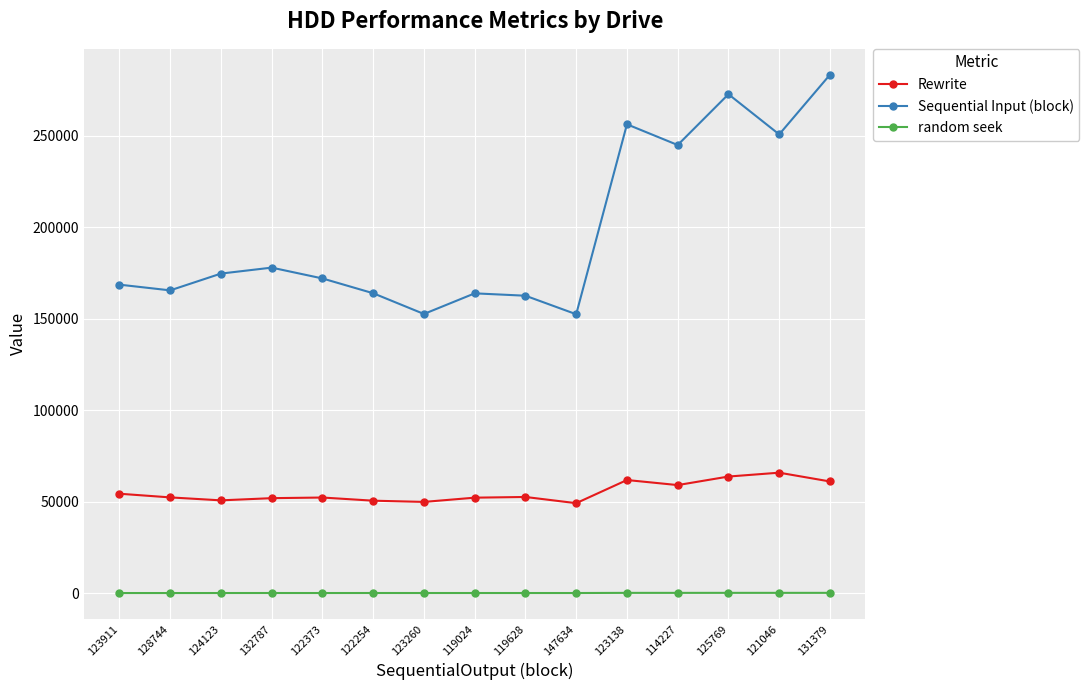

Read the random seek value at 114227, to the nearest 5.

195